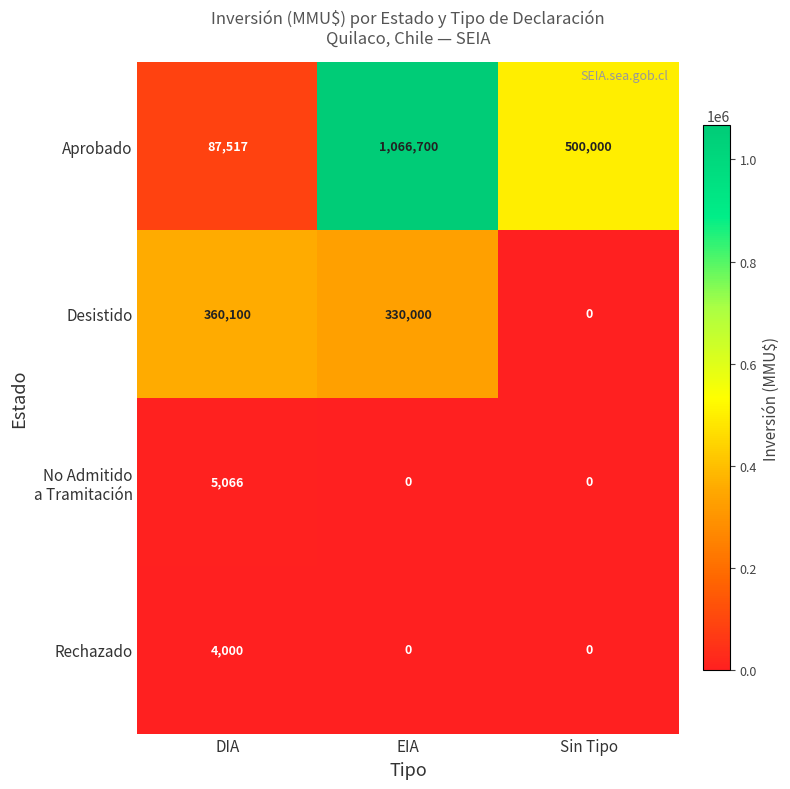

At how many categories does at least one series exceed 286780?

3